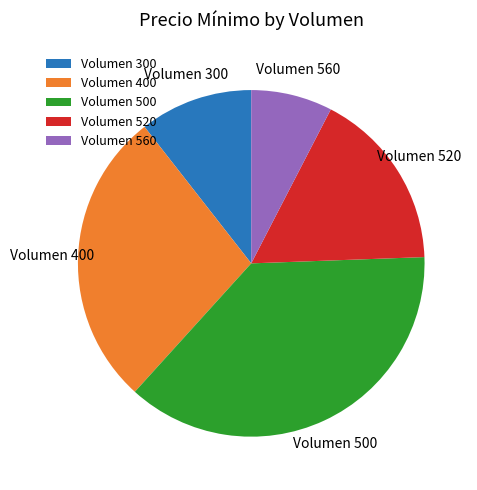

How many slices are in this pie chart?

5